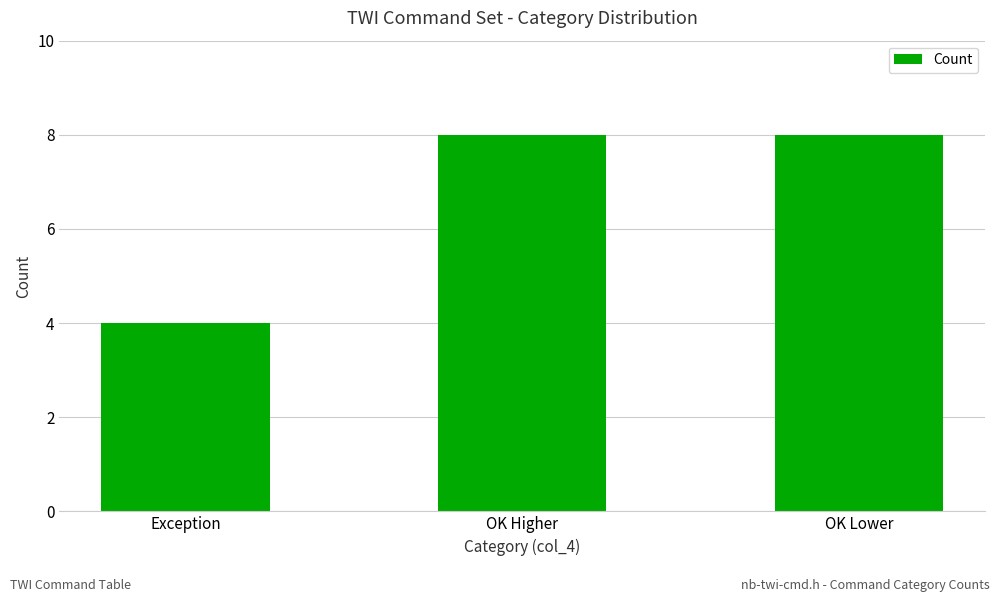

What is the difference between the values at Exception and OK Higher?

4